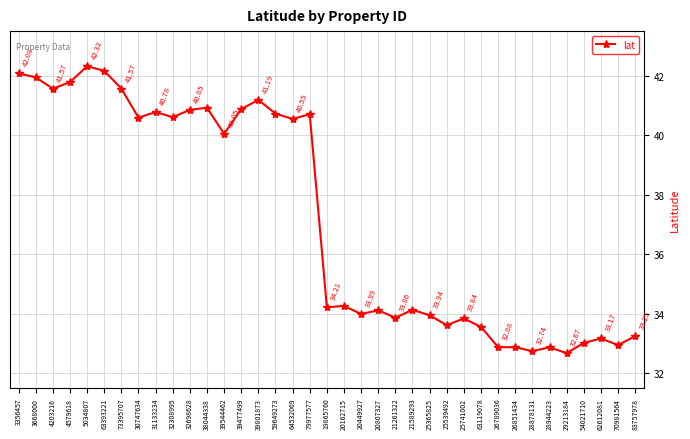

What is the label of the 21st point from the right?

64532069